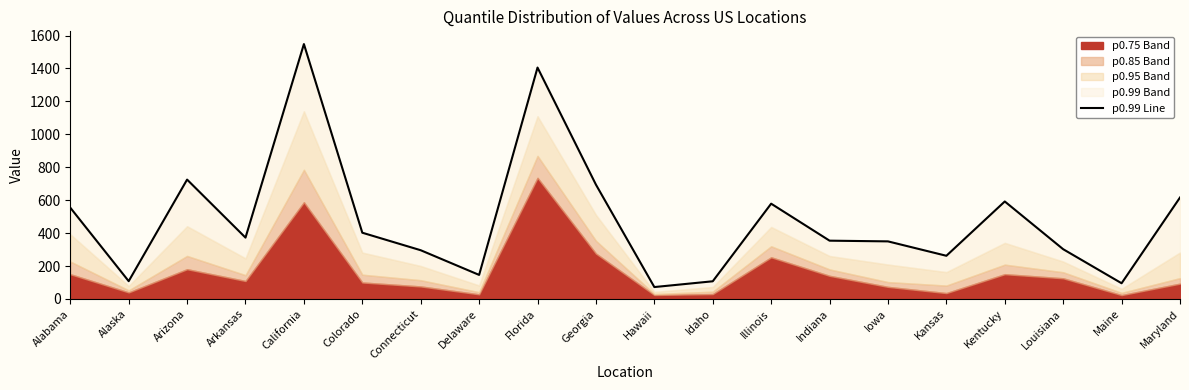

Which label corresponds to the smallest value in the chart?

Hawaii